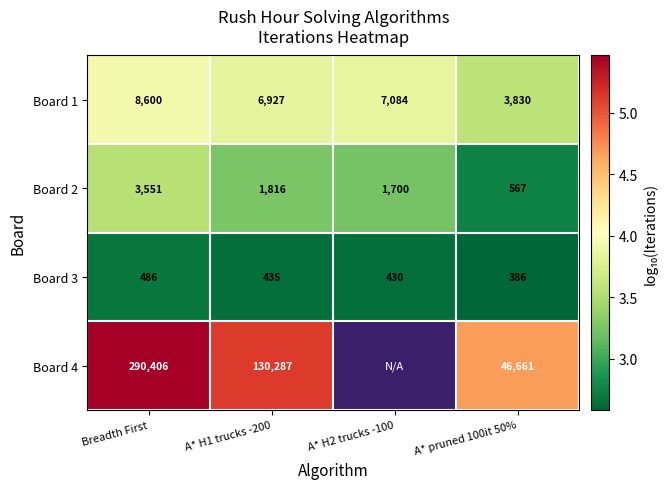

At which label does Board 1 reach its peak?

Breadth First